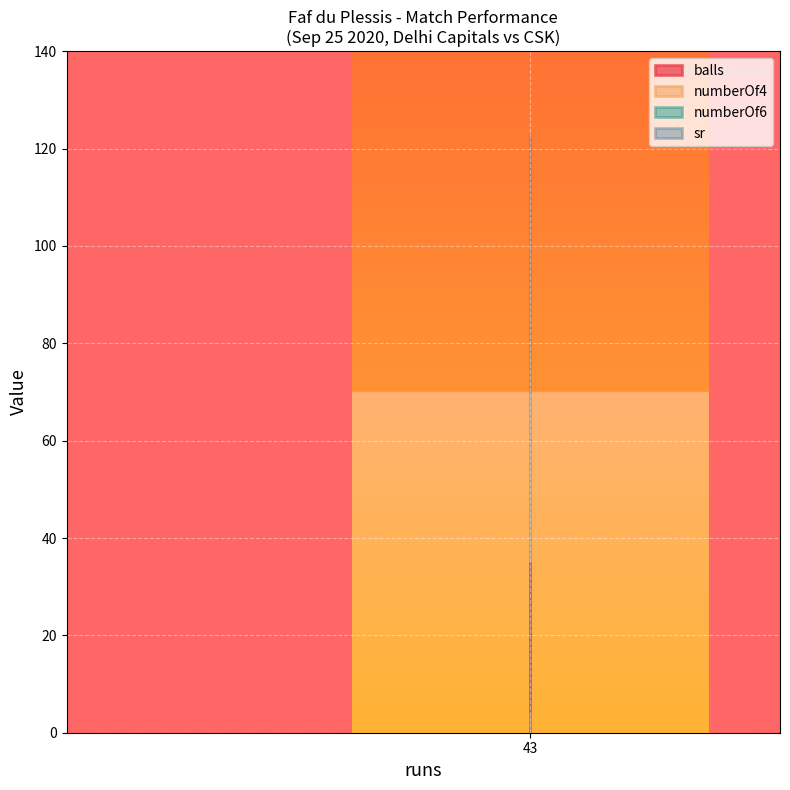

Which label corresponds to the largest value in the chart?

43